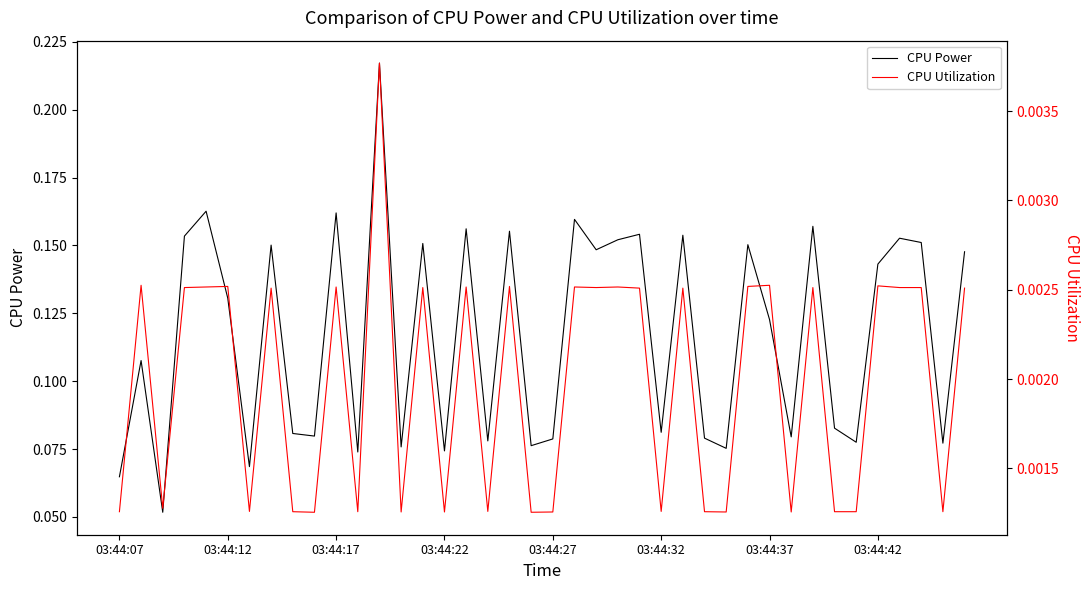

At which category is the sum across all series the highest?

12